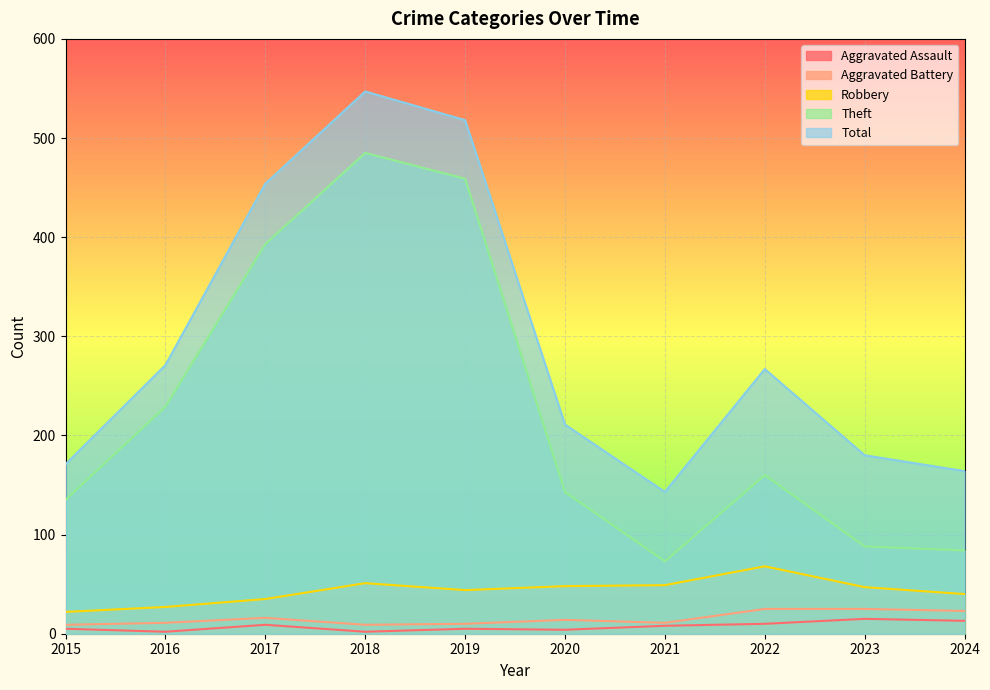

List the labels in order of Robbery value, largest first.

2022, 2018, 2021, 2020, 2023, 2019, 2024, 2017, 2016, 2015